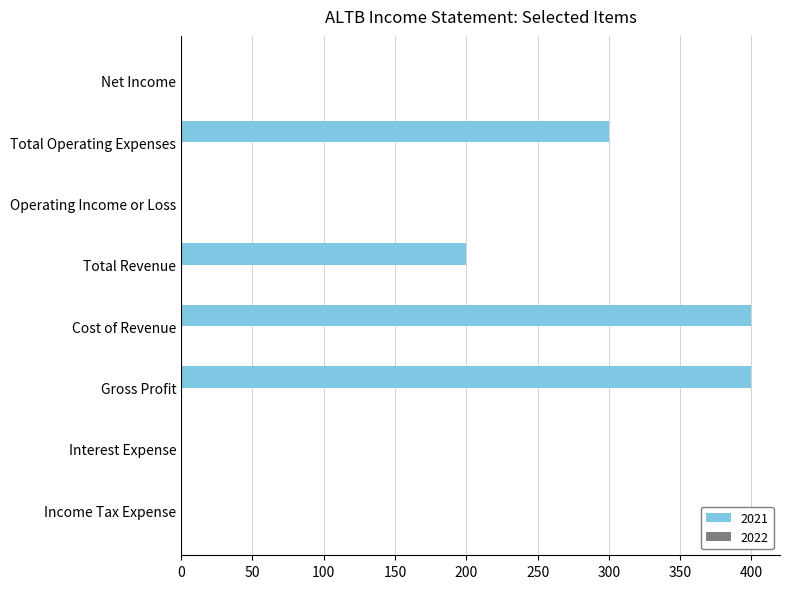

Is it true that the value at Income Tax Expense is -130?

False